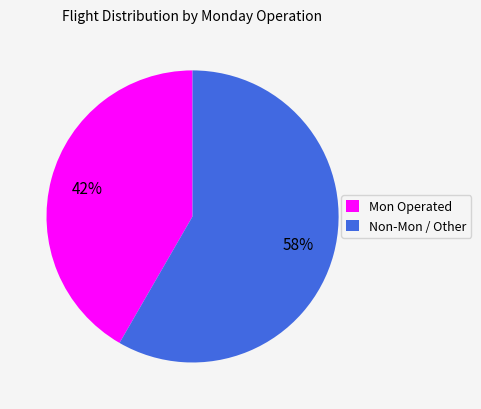

What is the ratio of the value at Mon Operated to the value at Non-Mon / Other?

0.7